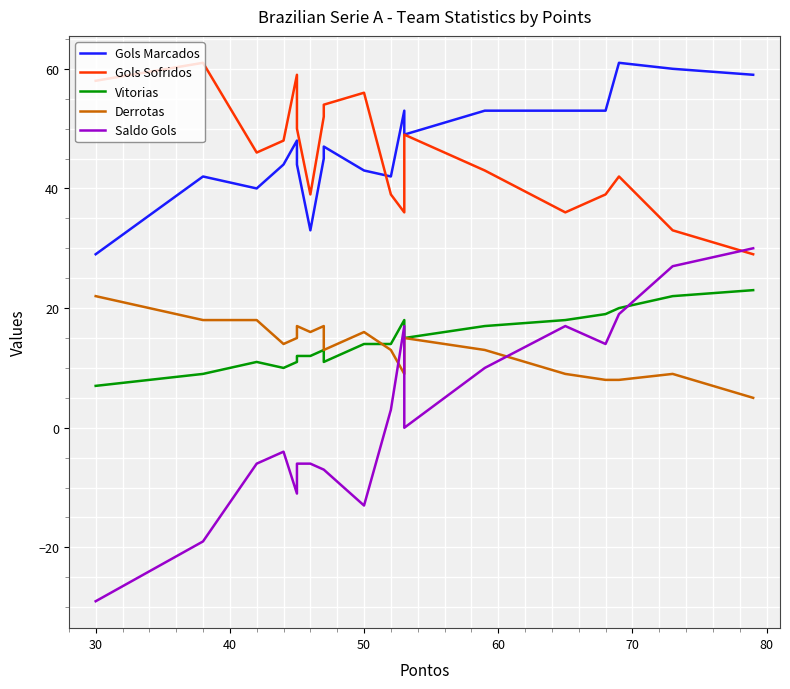

True or false: Derrotas and Gols Marcados intersect in this chart.

False